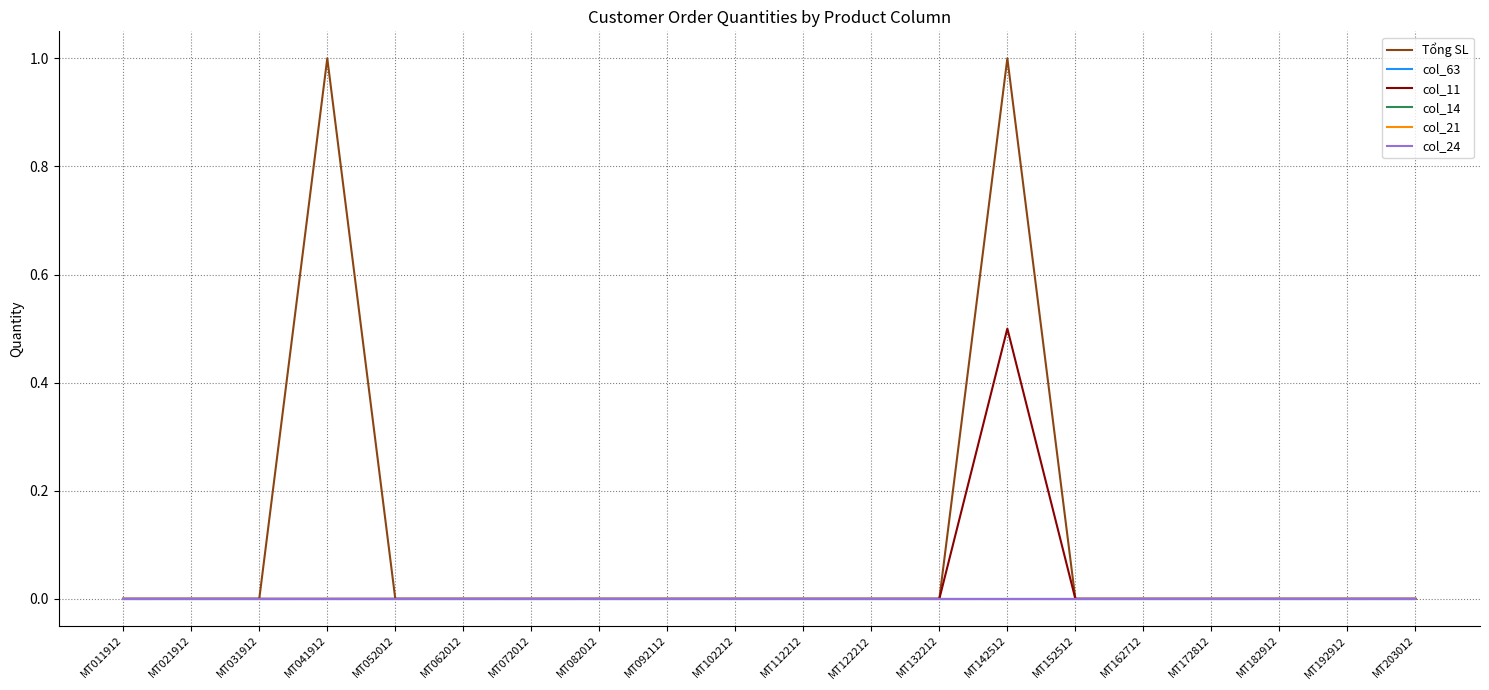

Does the chart display data point markers on the line(s)?

No